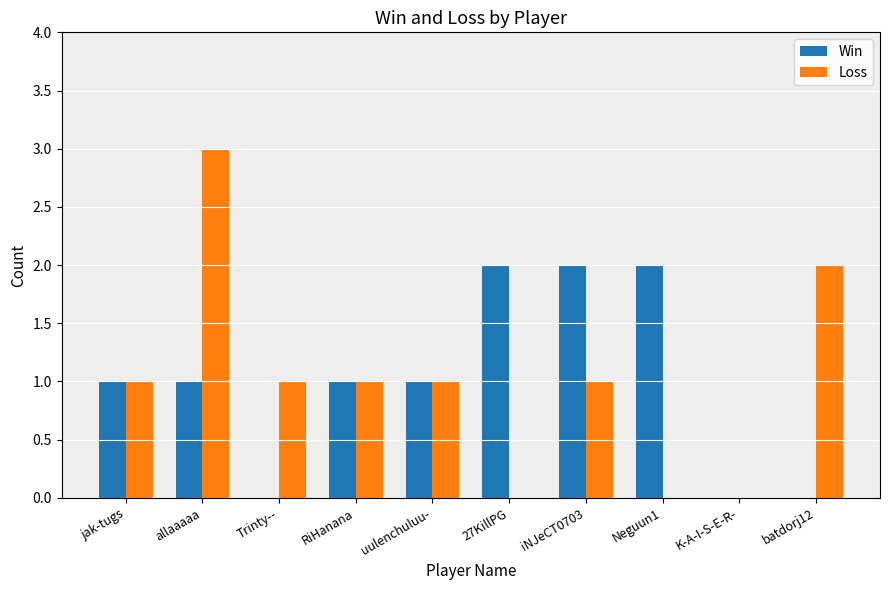

What is the sum of all Loss values?

10